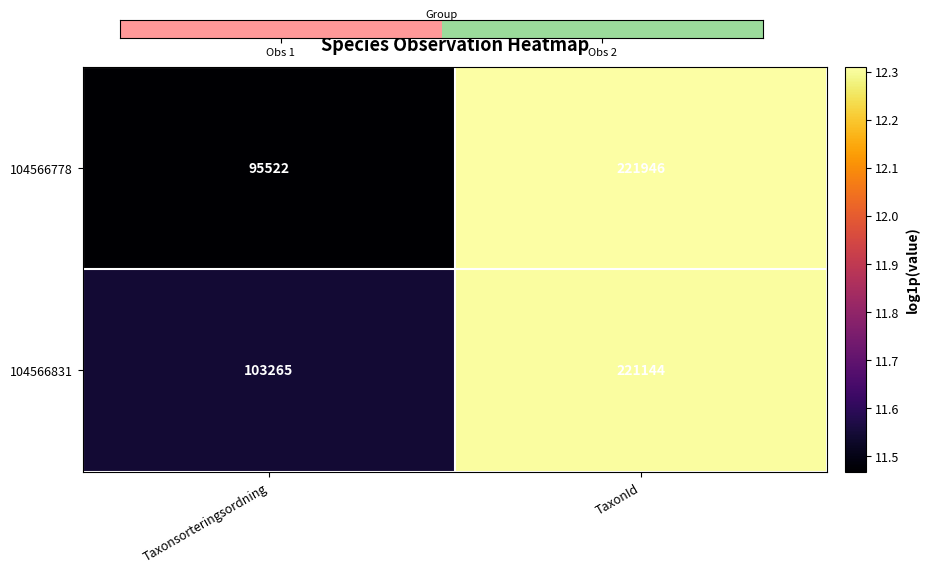

At which category does the chart reach its minimum across all series?

Taxonsorteringsordning